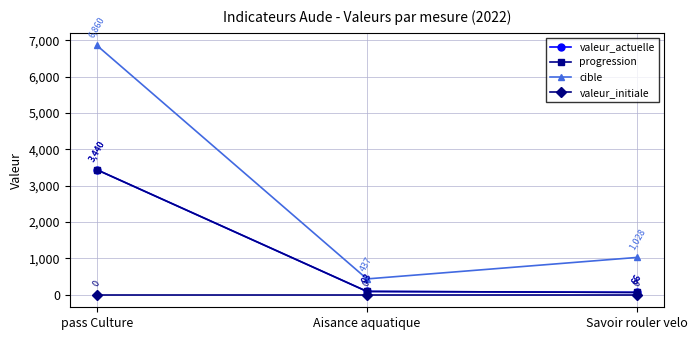

Where does the cible series first go above 1028?

pass Culture